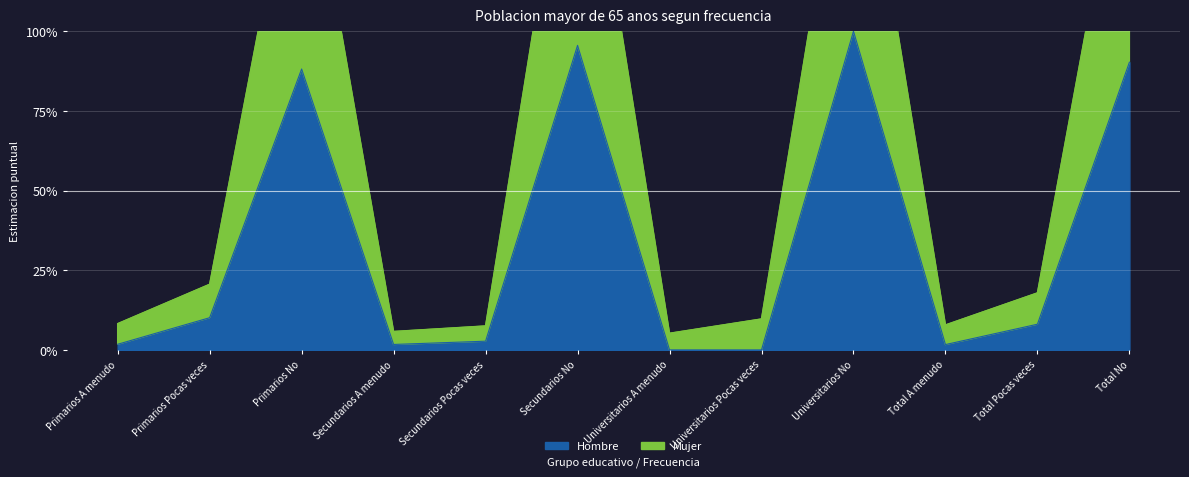

Is it true that Hombre equals 0.0 at Universitarios Pocas veces?

True